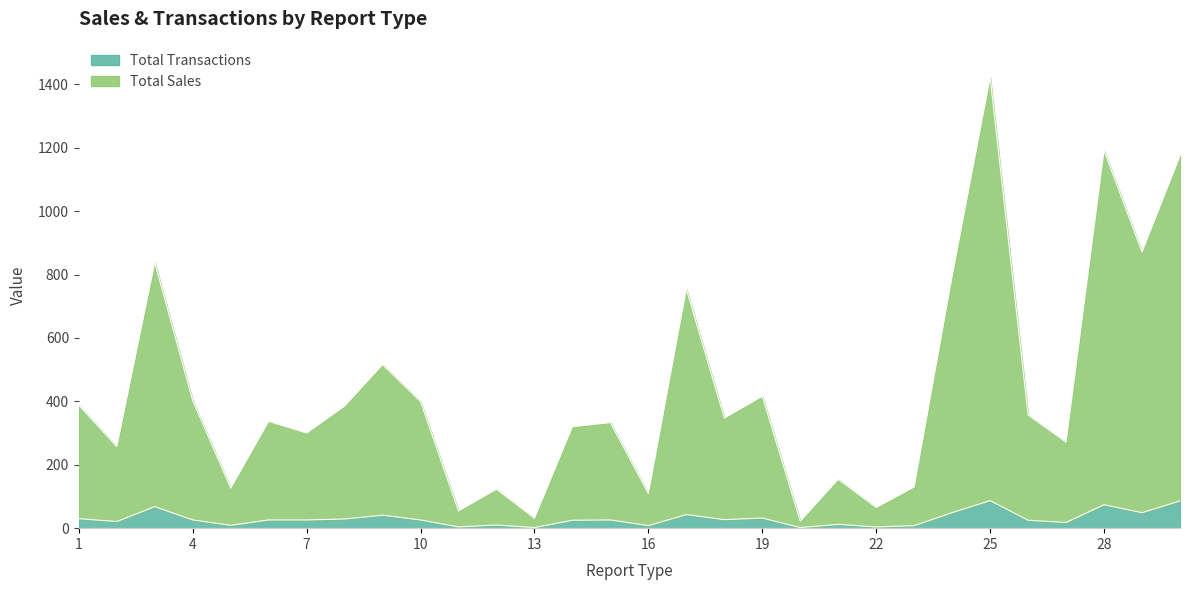

What is the difference between the highest and lowest values at 28?

1117